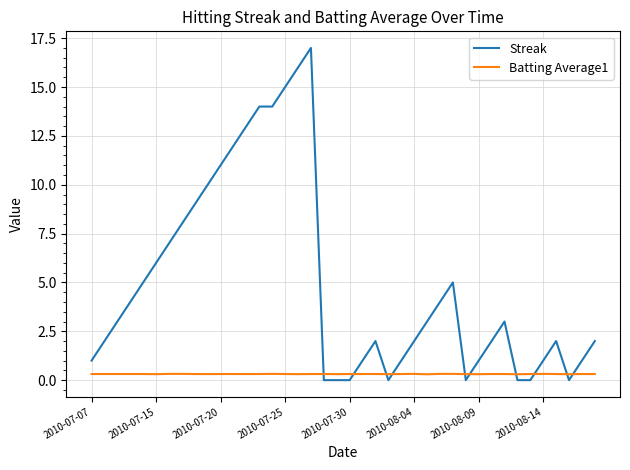

After their last crossing, which series has the higher values: Batting Average1 or Streak?

Streak